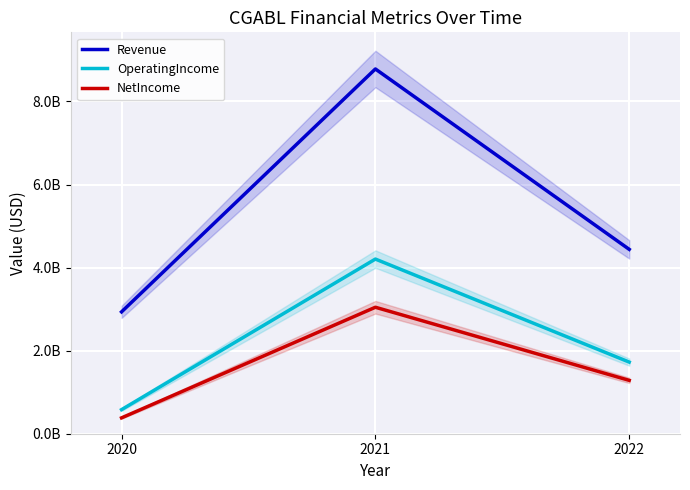

What is the maximum value shown in the chart?

8782000000